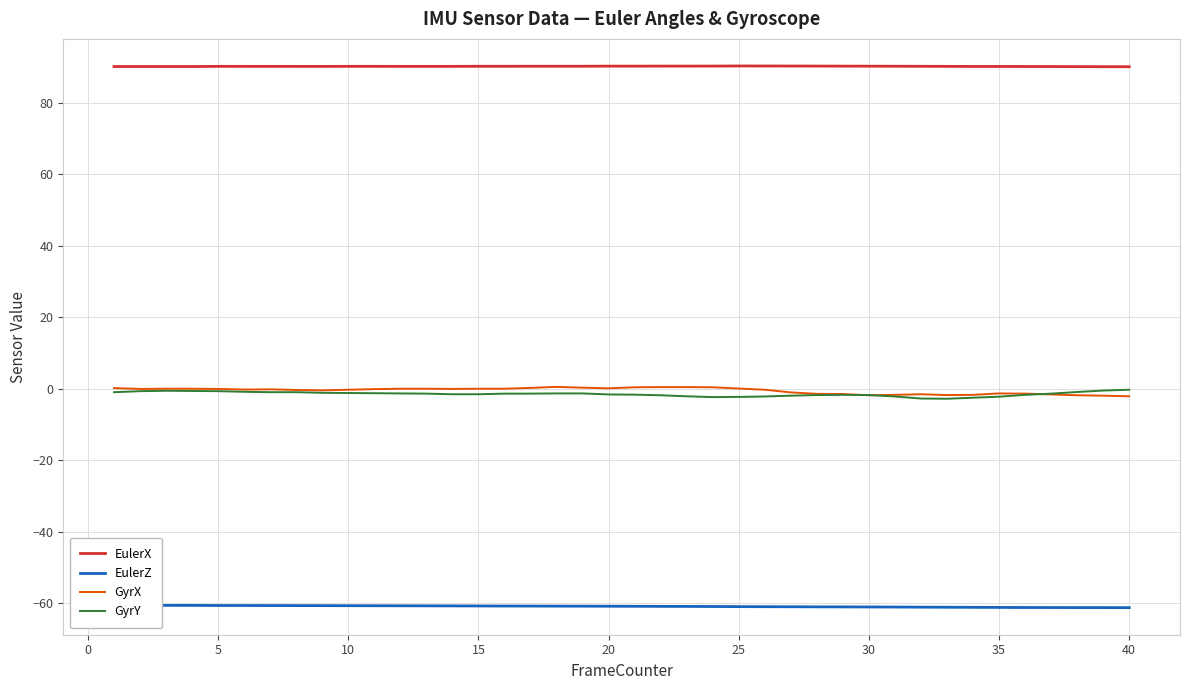

Reading left to right, transcribe all the data shown in this chart.

EulerX: 90.2	90.2	90.2	90.2	90.3	90.3	90.3	90.3	90.3	90.3	90.3	90.3	90.3	90.3	90.3	90.3	90.3	90.3	90.3	90.3	90.3	90.3	90.4	90.4	90.4	90.4	90.4	90.4	90.3	90.3	90.3	90.3	90.3	90.3	90.3	90.2	90.2	90.2	90.2	90.2
EulerZ: -60.7	-60.7	-60.7	-60.7	-60.7	-60.7	-60.7	-60.7	-60.8	-60.8	-60.8	-60.8	-60.8	-60.8	-60.8	-60.9	-60.9	-60.9	-60.9	-60.9	-60.9	-61.0	-61.0	-61.0	-61.0	-61.0	-61.1	-61.1	-61.1	-61.1	-61.1	-61.2	-61.2	-61.2	-61.3	-61.3	-61.3	-61.3	-61.3	-61.3
GyrX: 0.2	-0.1	0.0	0.0	-0.1	-0.2	-0.2	-0.3	-0.5	-0.3	-0.1	0.0	0.0	-0.1	0.0	0.0	0.2	0.5	0.3	0.1	0.4	0.5	0.5	0.4	0.1	-0.3	-1.0	-1.4	-1.5	-1.8	-1.7	-1.5	-1.8	-1.7	-1.3	-1.4	-1.6	-1.8	-1.9	-2.1
GyrY: -1.0	-0.7	-0.6	-0.6	-0.7	-0.9	-1.0	-1.0	-1.1	-1.2	-1.3	-1.3	-1.4	-1.5	-1.5	-1.4	-1.4	-1.3	-1.3	-1.6	-1.7	-1.8	-2.1	-2.3	-2.3	-2.2	-1.9	-1.8	-1.7	-1.8	-2.2	-2.8	-2.8	-2.5	-2.2	-1.7	-1.4	-0.9	-0.5	-0.3